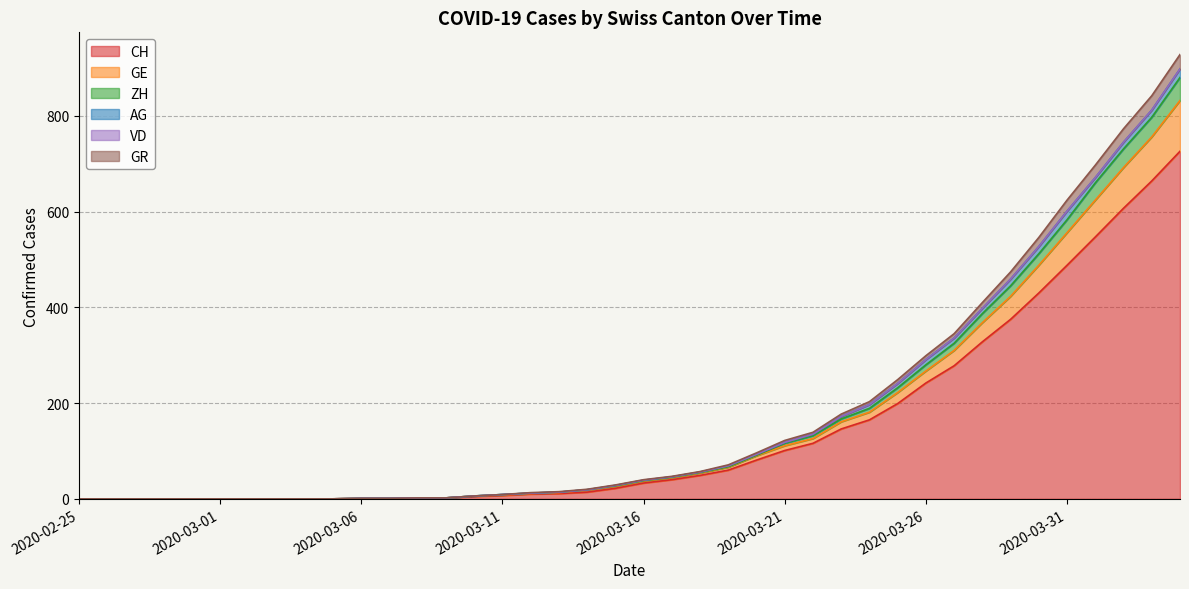

Is it true that CH equals 101 at 2020-03-21?

True